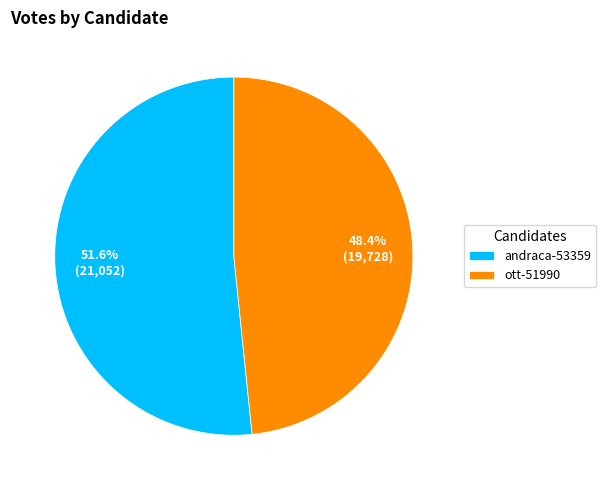

The andraca-53359 slice represents 47% of the pie. True or false?

False